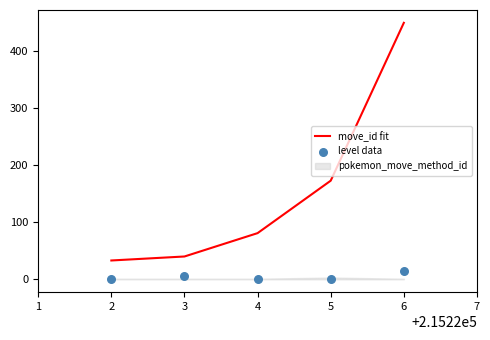

Which series has the largest total across all categories?

move_id fit